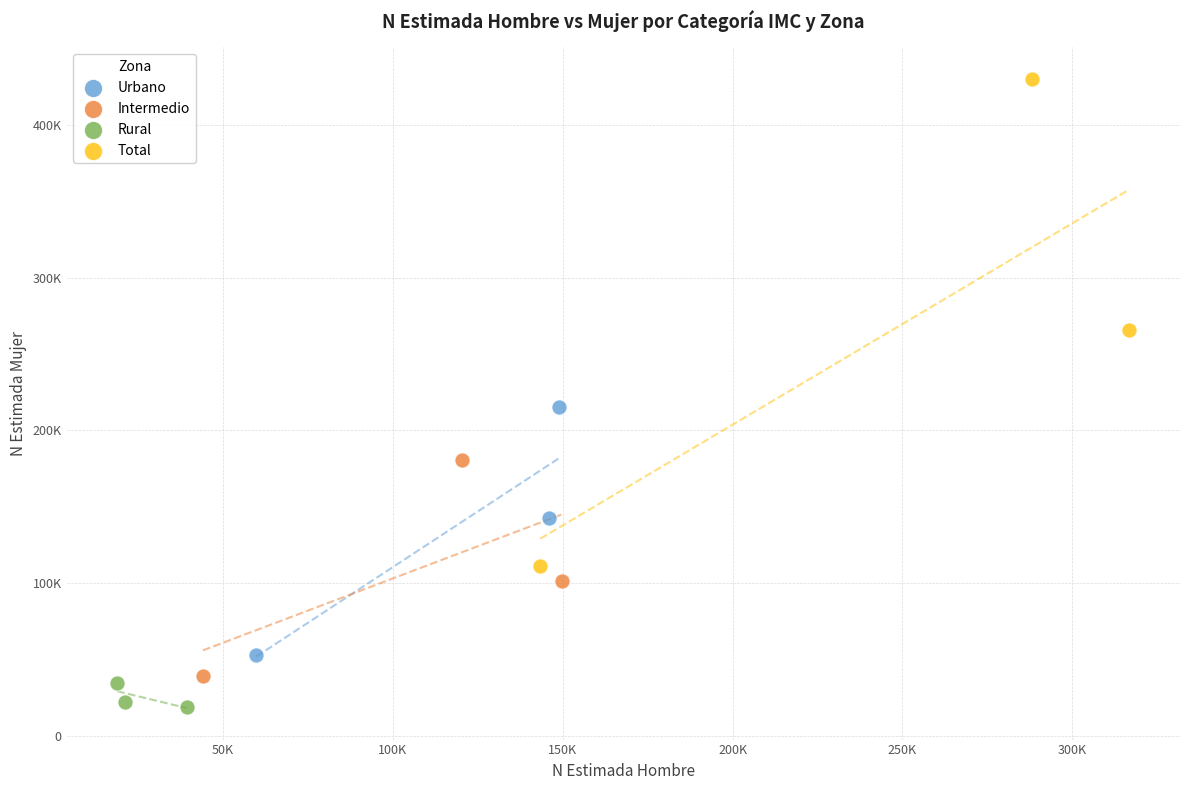

Which series reaches the minimum Y coordinate?

Rural